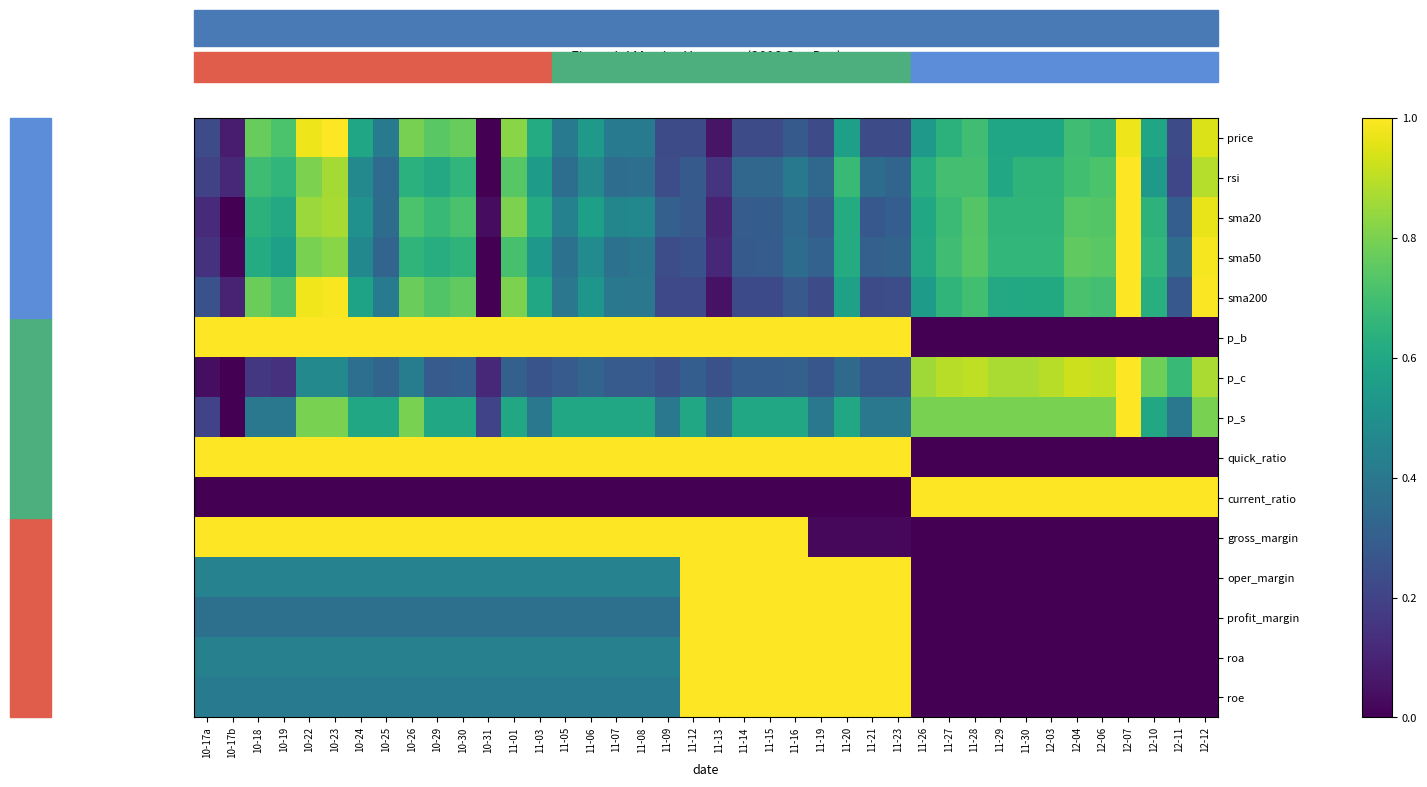

Which series has the largest range (max minus min)?

price